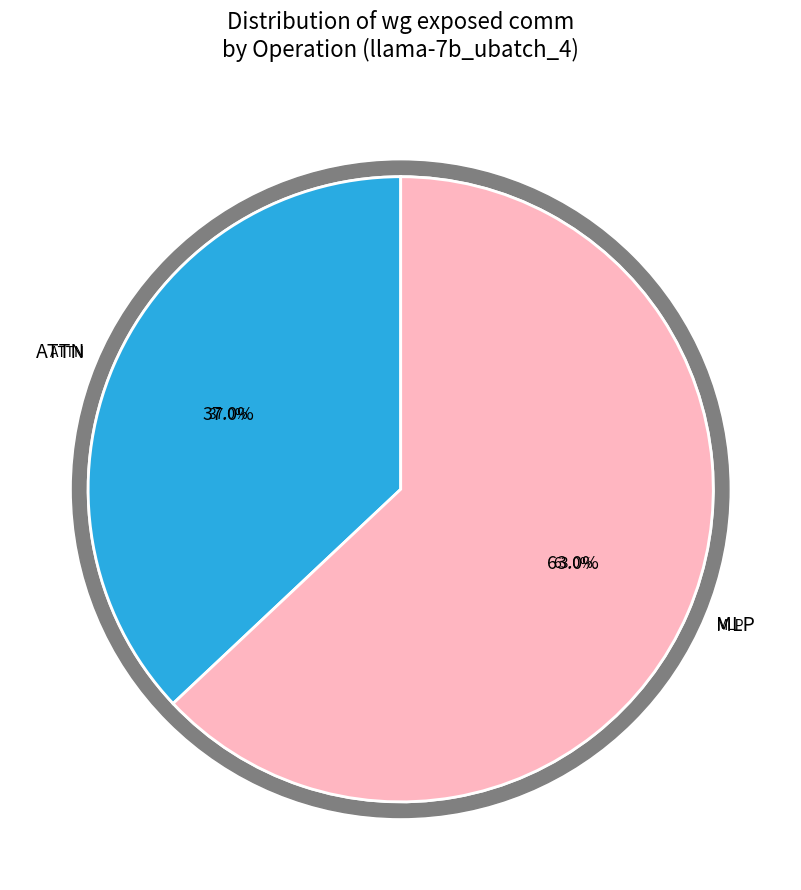

Which category accounts for the majority?

MLP